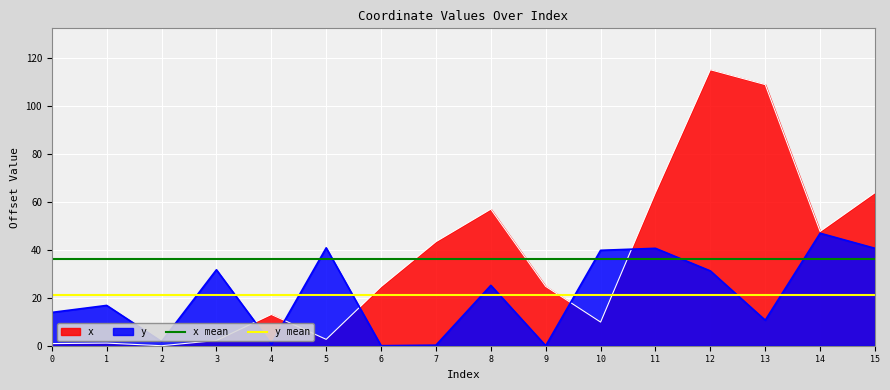

The value of x mean at 0 is 36.2. True or false?

True